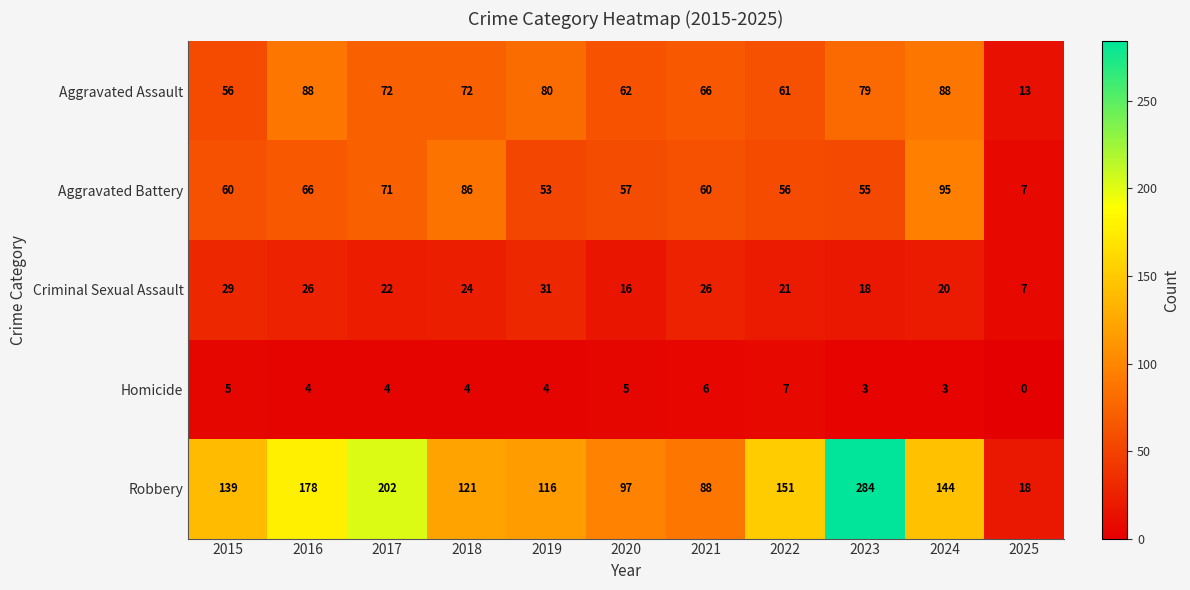

What is the total value across all series at 2016?

362